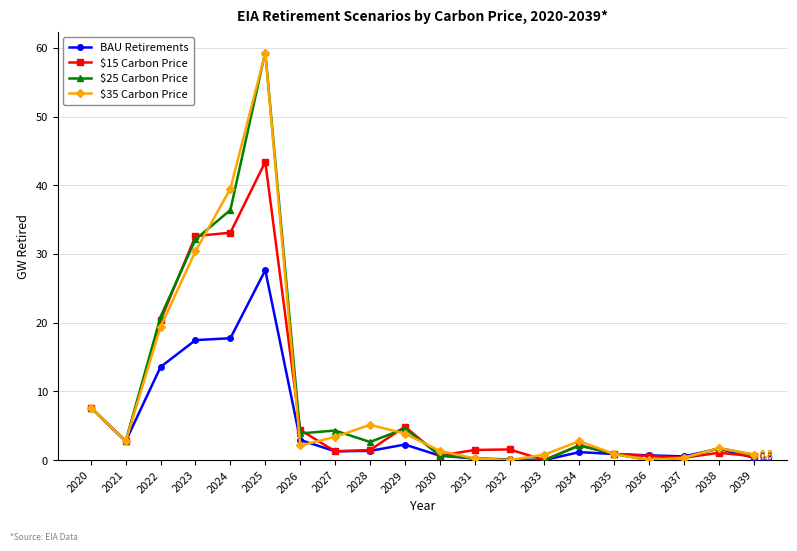

Is it true that BAU Retirements equals 2.7 at 2021?

True